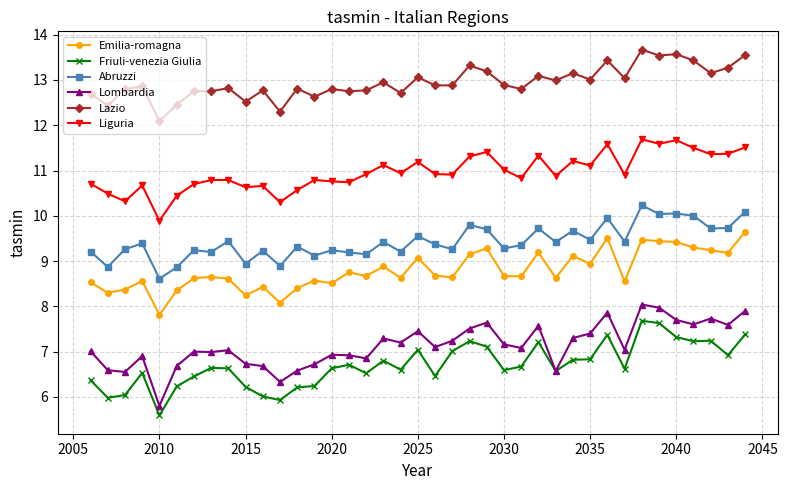

What is the value of the Friuli-venezia Giulia point at the 38th from the left?

6.9